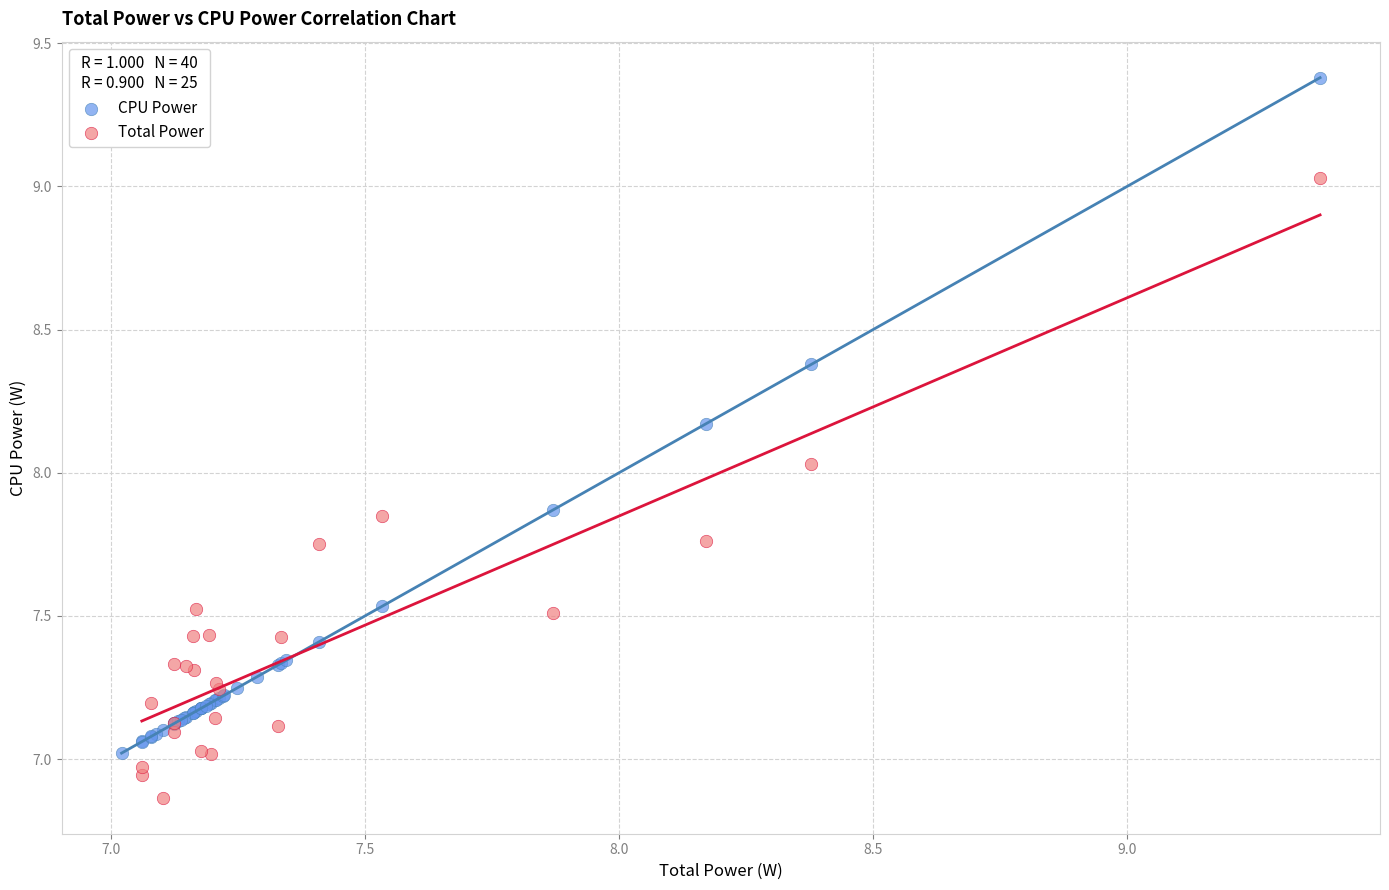

Which series has the widest spread of Y values?

CPU Power